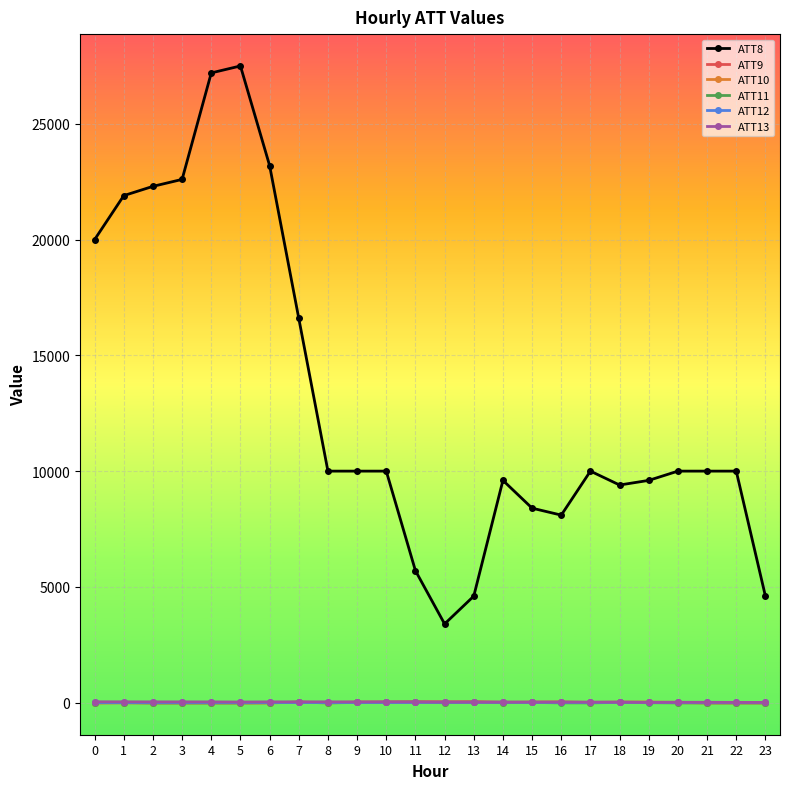

How many data points in ATT13 are less than 27?

12